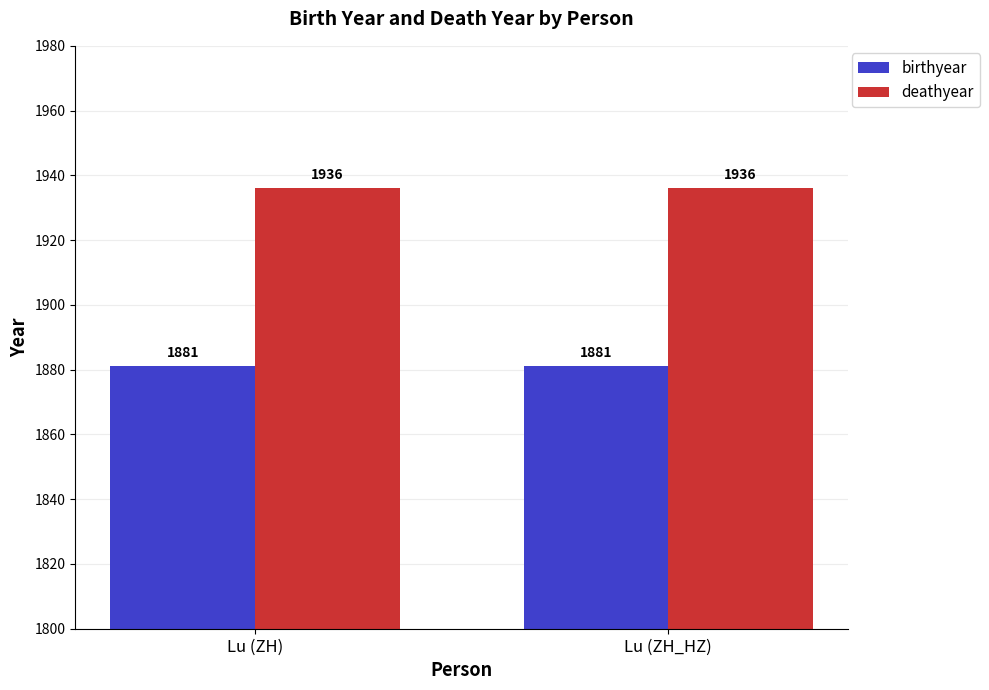

Reading left to right, what are all the values shown in this chart?

birthyear: 1881	1881
deathyear: 1936	1936